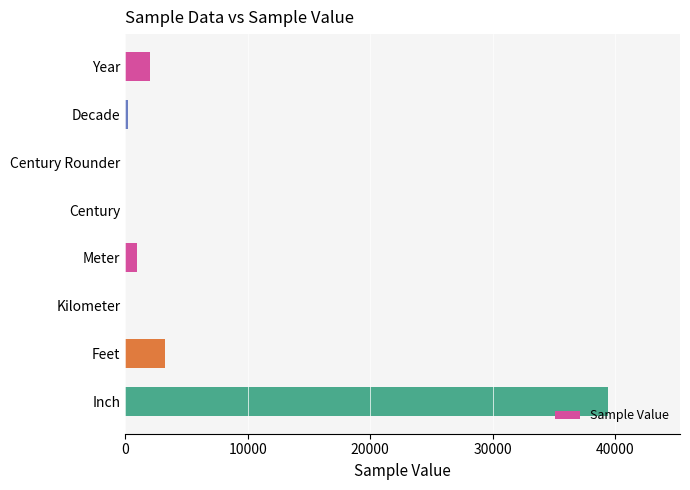

Which has a higher value, Century or Feet?

Feet